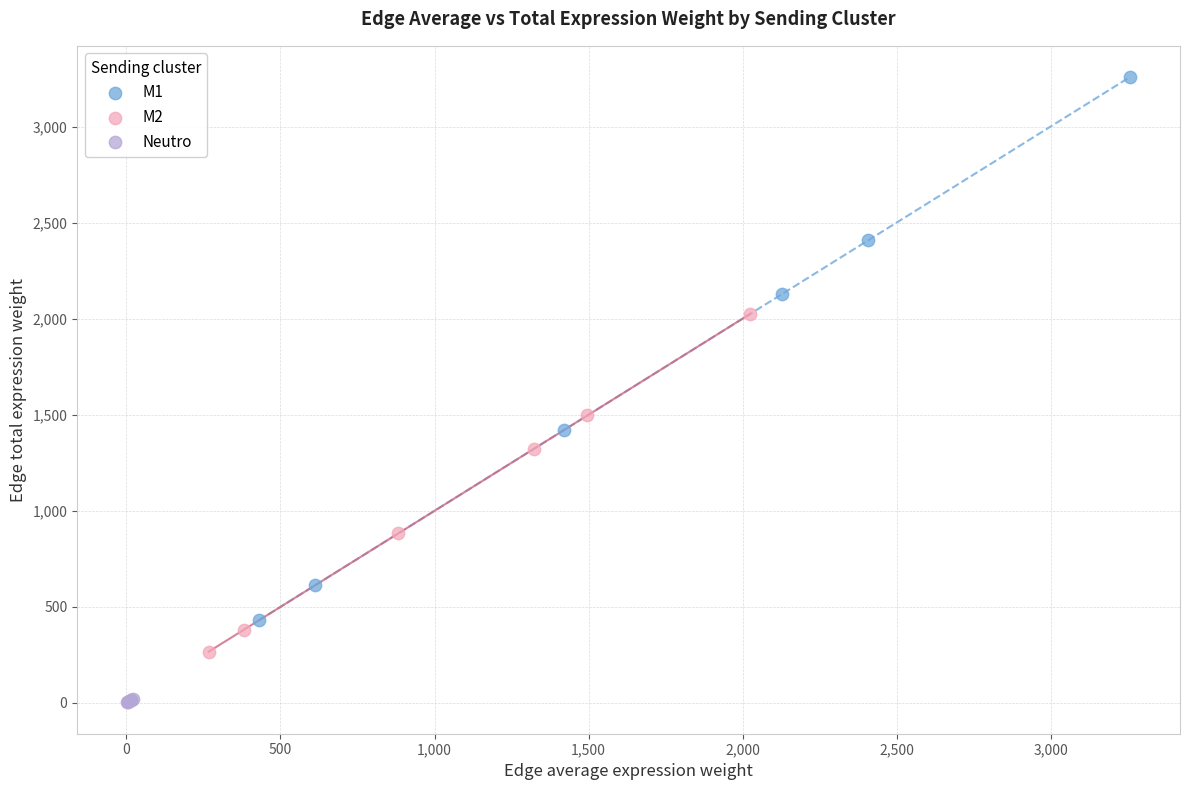

Which series contains the lowest Y value?

Neutro